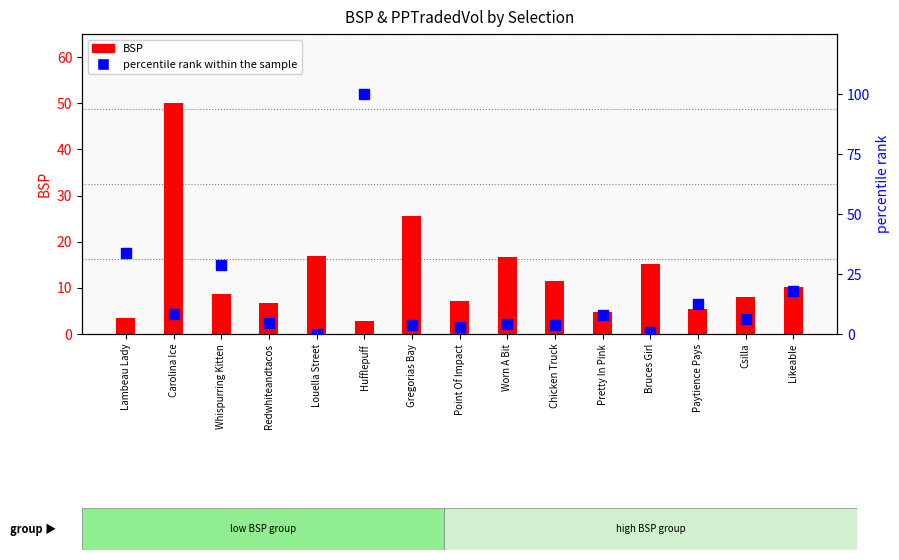

What is the label of the 1st bar from the right?

Likeable